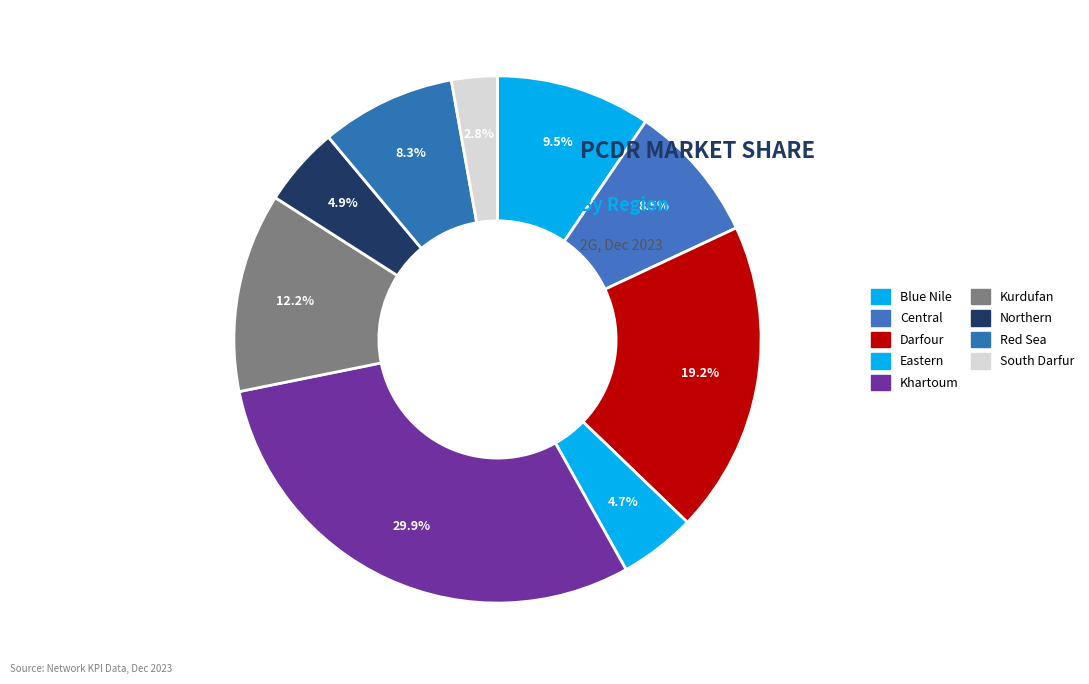

What percentage is NOT represented by Darfour?

80.8%